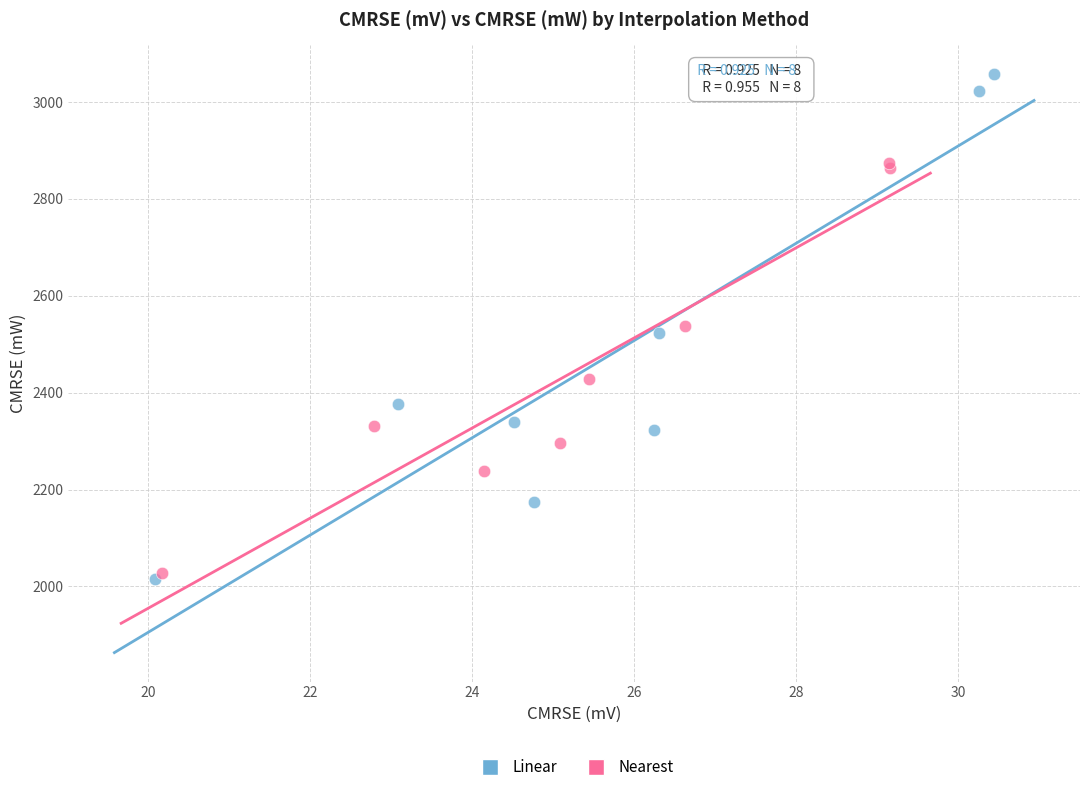

Which series contains the highest Y value?

Linear